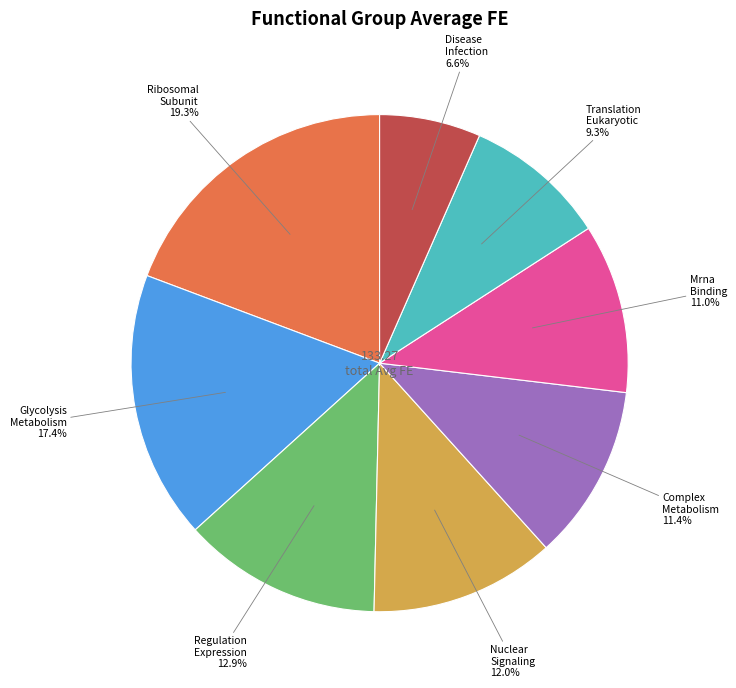

Does Mrna Binding represent more than half of the total?

No